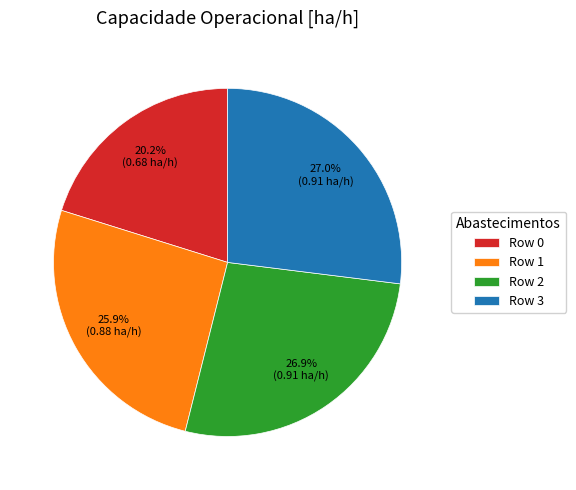

What percentage is the Row 0 slice, to the nearest percent?

20%